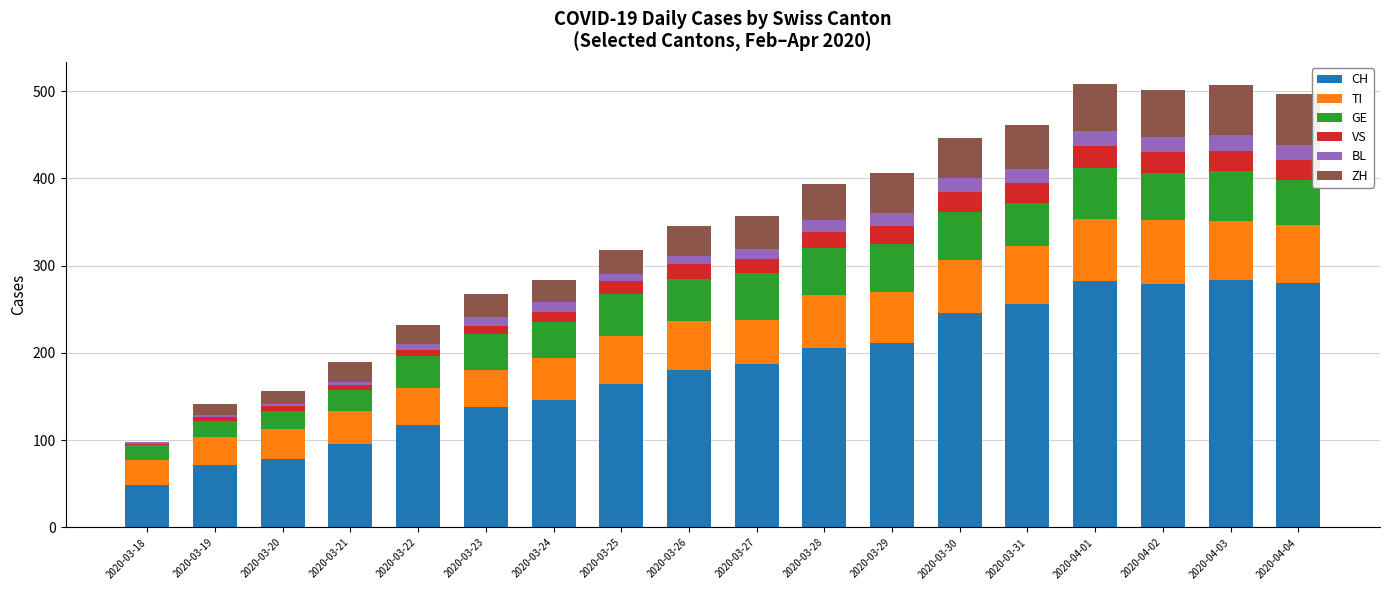

Are the bars grouped side by side (vs. stacked)?

No